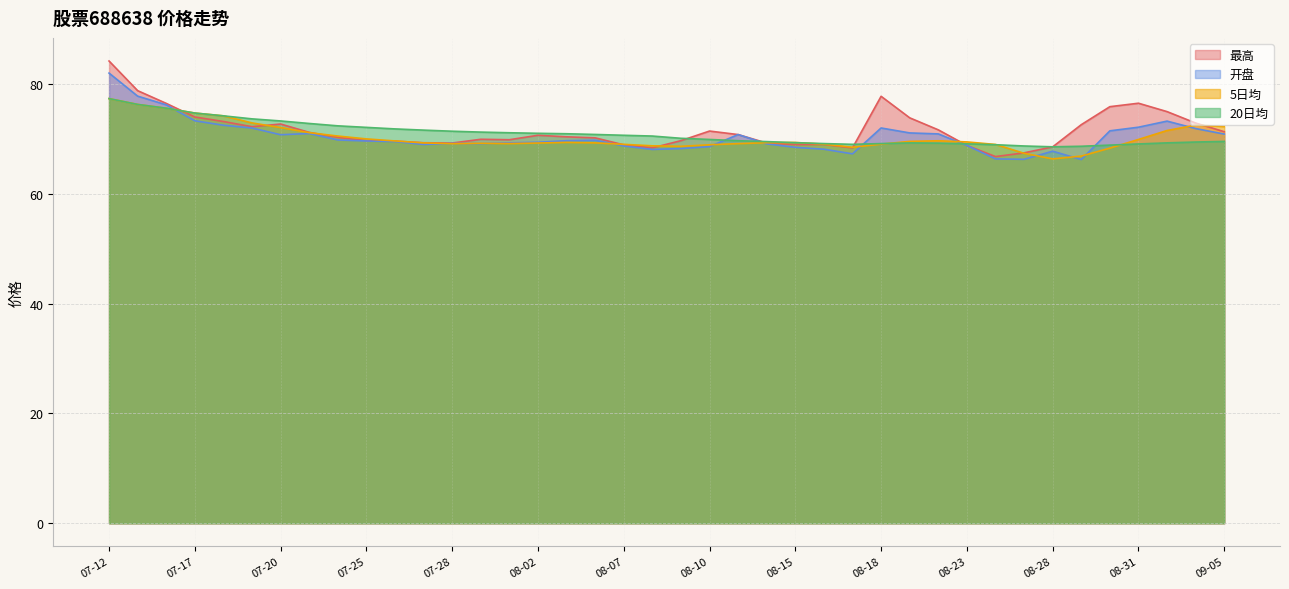

Is the value of 开盘 at 08-21 greater than the value of 20日均 at 08-17?

Yes